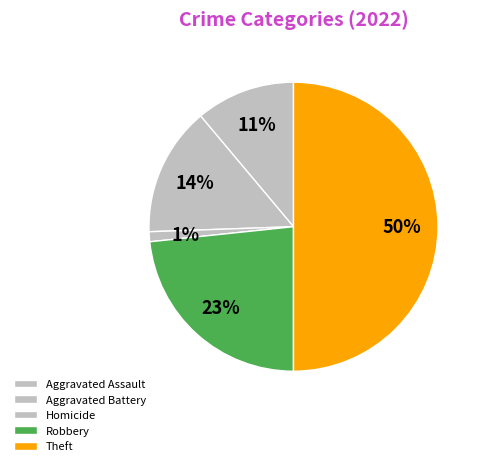

The Aggravated Battery slice represents 14% of the pie. True or false?

True